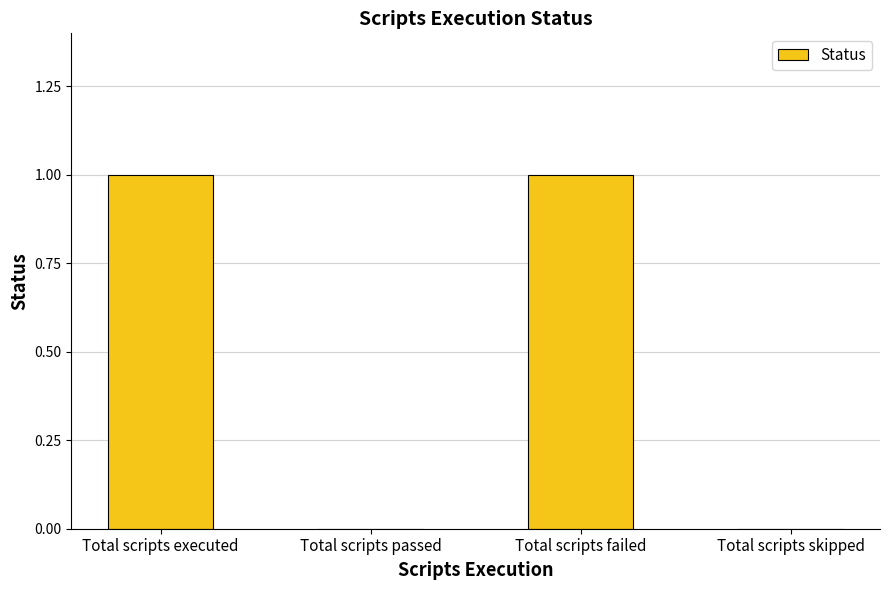

True or false: the data shows 1 at Total scripts failed.

True